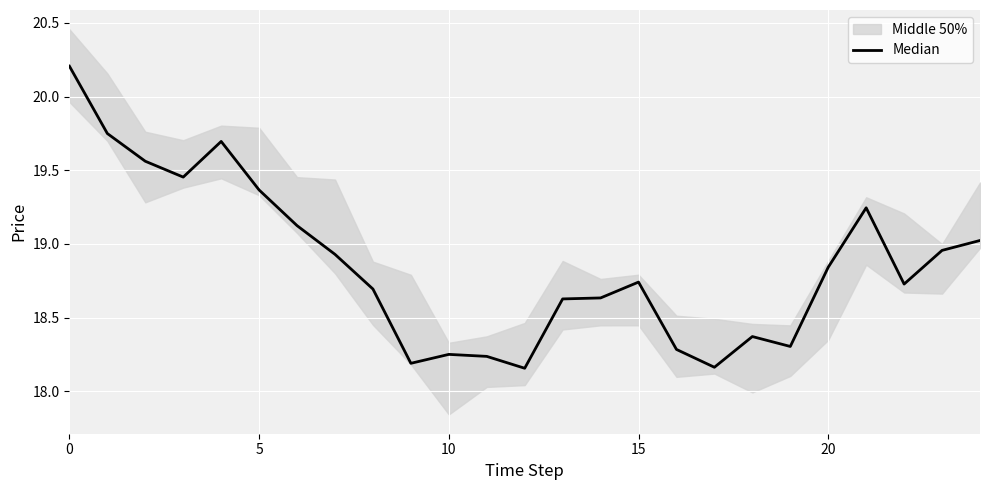

What is the difference between the maximum and minimum values?

2.1